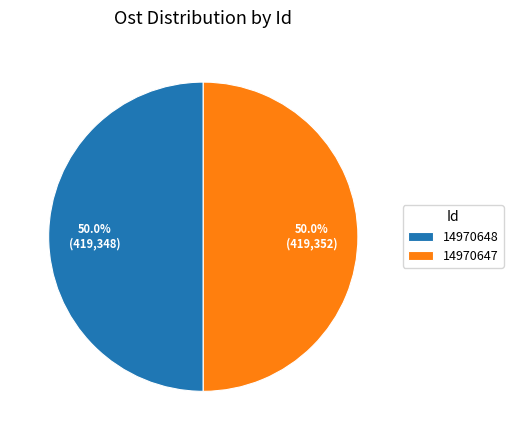

Approximately how many times larger is the value at 14970647 compared to 14970648?

1.0